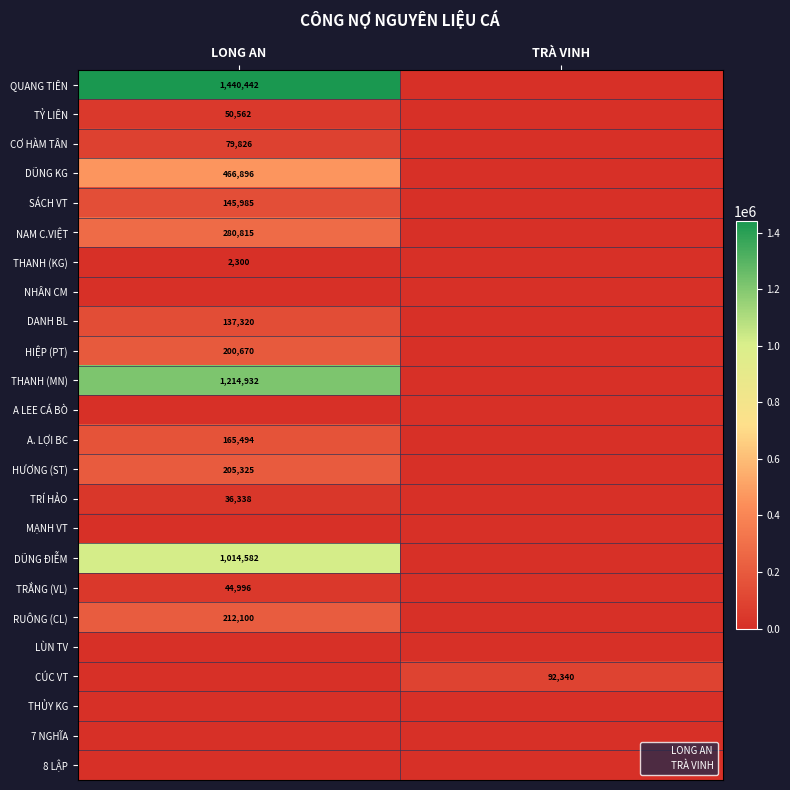

What is the total value across all series at TRÀ VINH?

92340.0